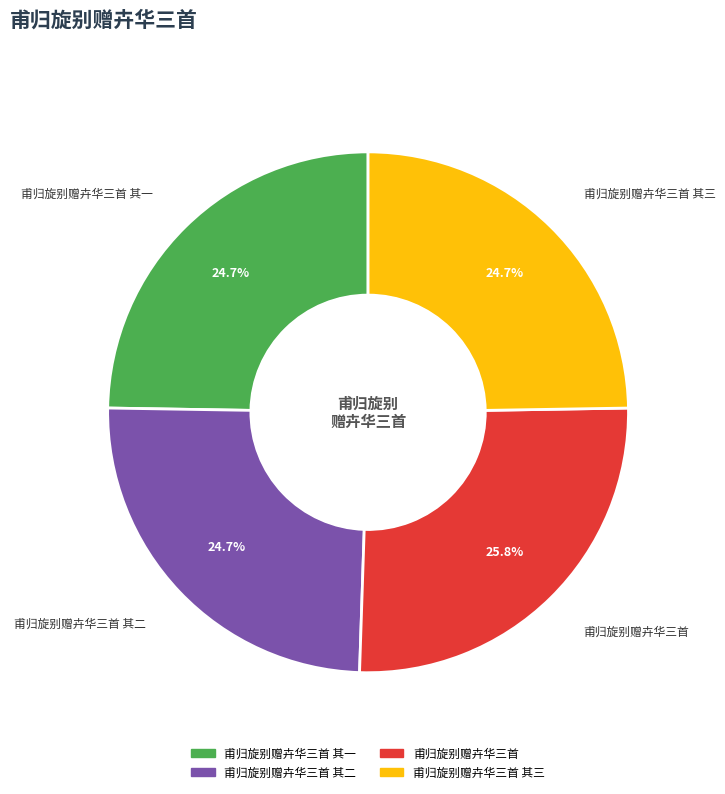

To the nearest percent, what portion does 甫归旋别赠卉华三首 represent?

26%